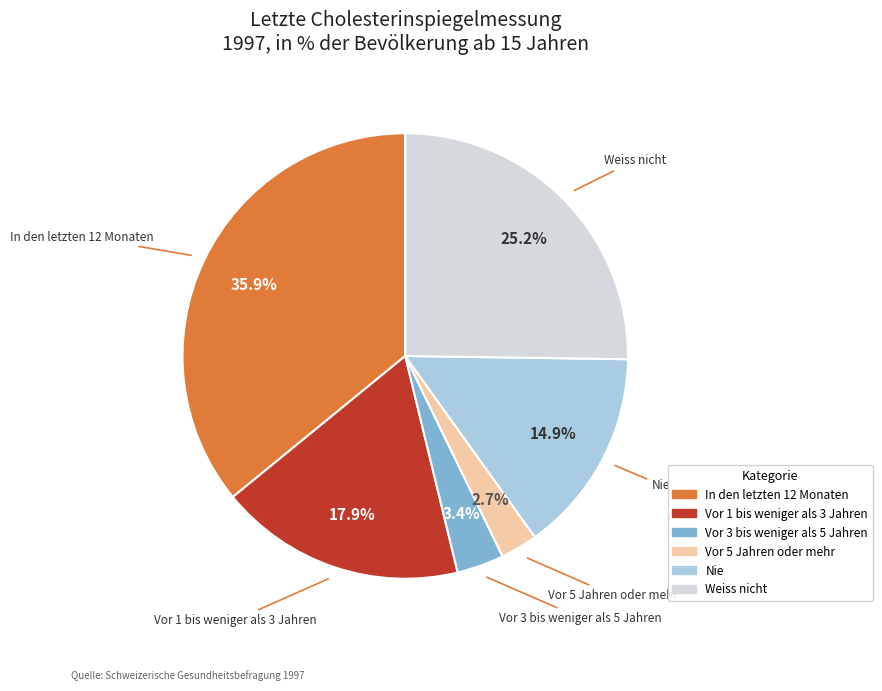

Does Vor 5 Jahren oder mehr account for over 50% of the chart?

No